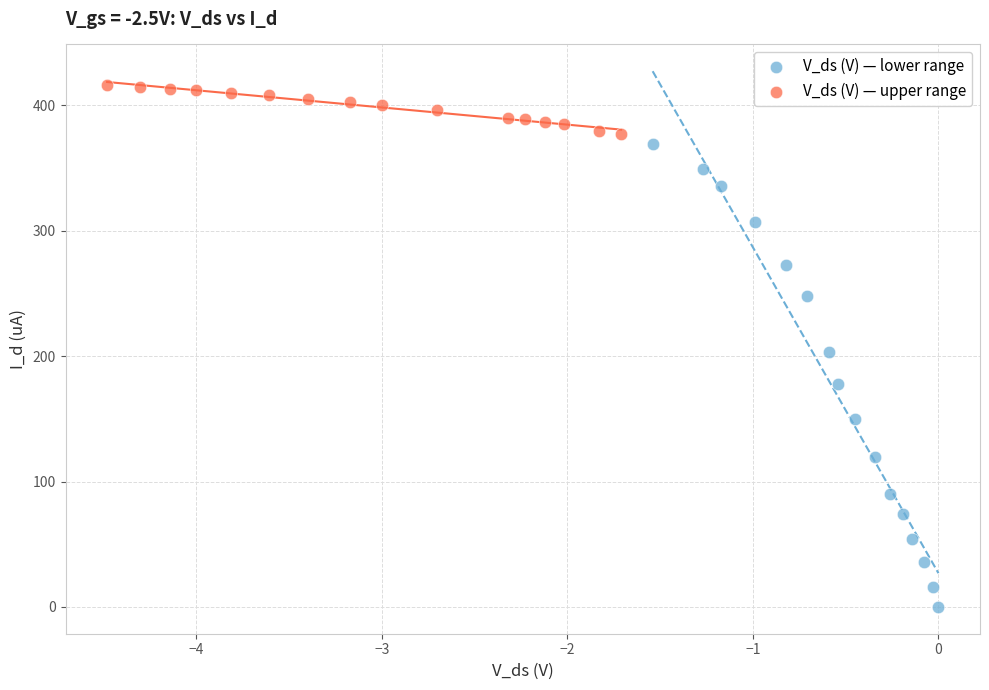

Which series has the largest Y range (max minus min)?

V_ds (V) — lower range